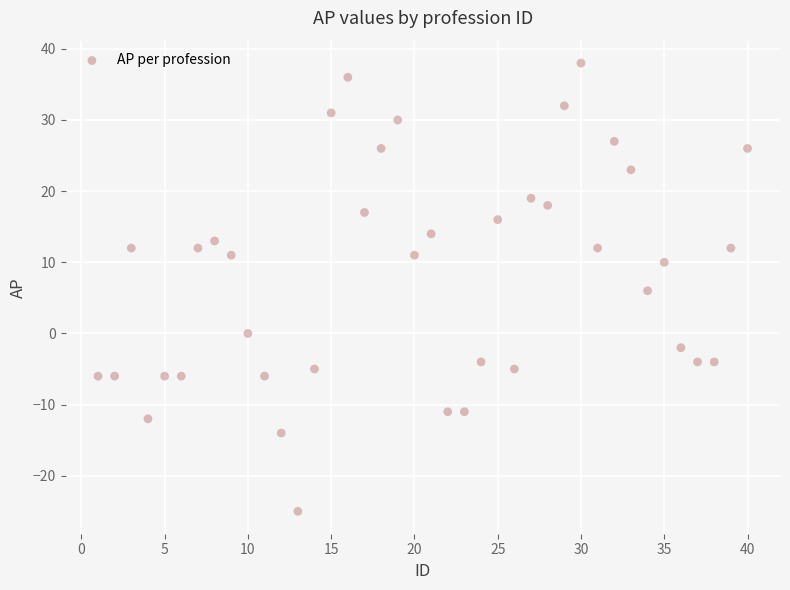

What is the range of Y values (max minus min)?

63